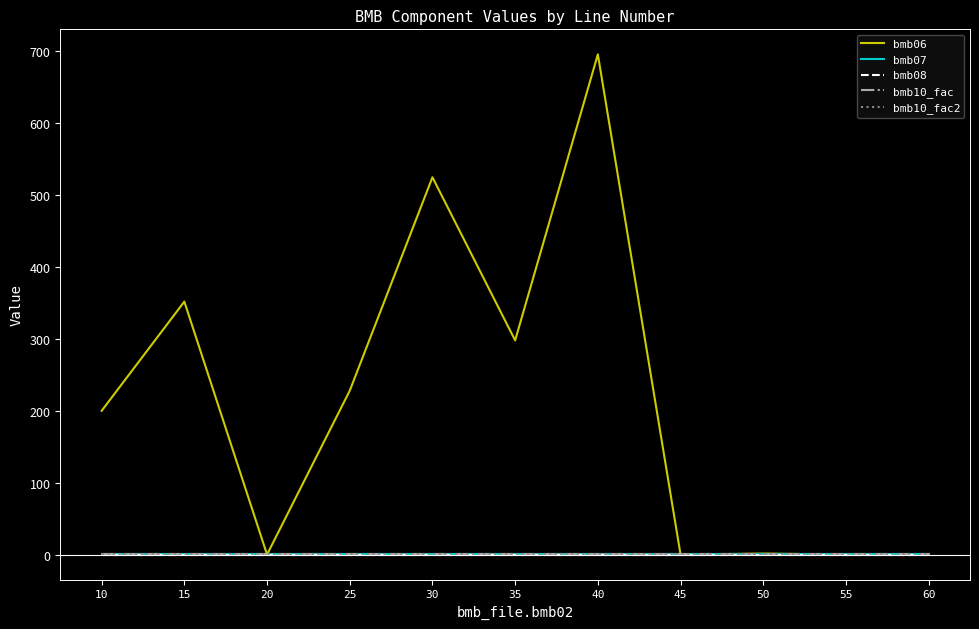

Is this an area chart (filled region under the line)?

No